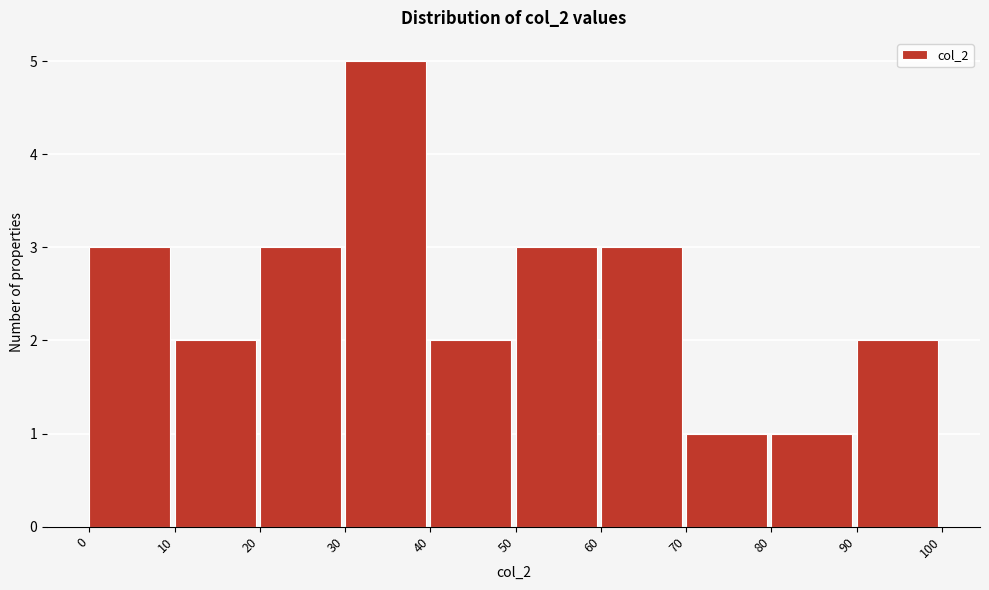

Reading left to right, list every bar in this chart as the range it spans on the x-axis followed by its height. The values are not printed on the chart, so give them approximately, as read against the axis.

0 to 10: 3
10 to 20: 2
20 to 30: 3
30 to 40: 5
40 to 50: 2
50 to 60: 3
60 to 70: 3
70 to 80: 1
80 to 90: 1
90 to 100: 2